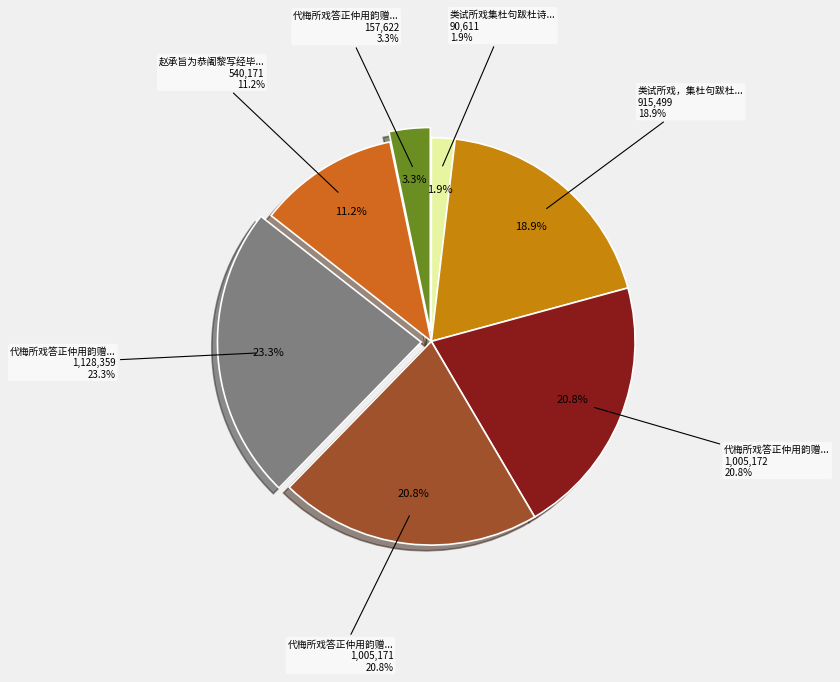

Combined, what portion of the pie is 类试所戏，集杜句跋杜诗，呈监试谢昌国察院 and 代梅所戏答正仲用韵赠管城子二绝 其二?

39.7%